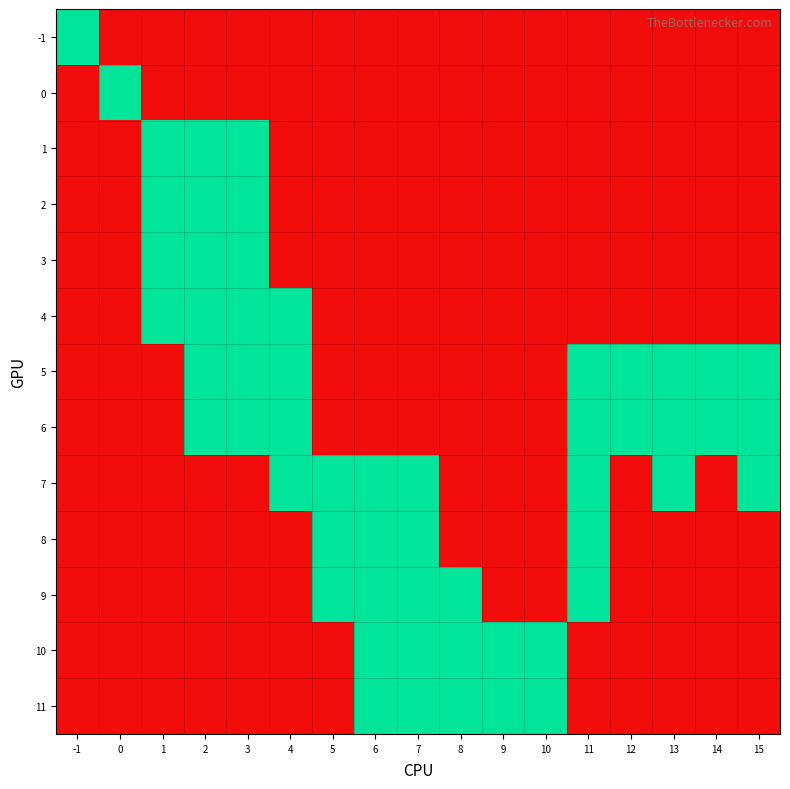

At how many categories does at least one series exceed 0?

17